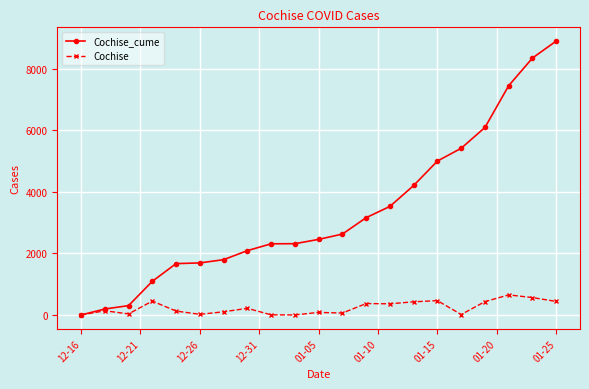

How many values in the Cochise series are below 138?

10